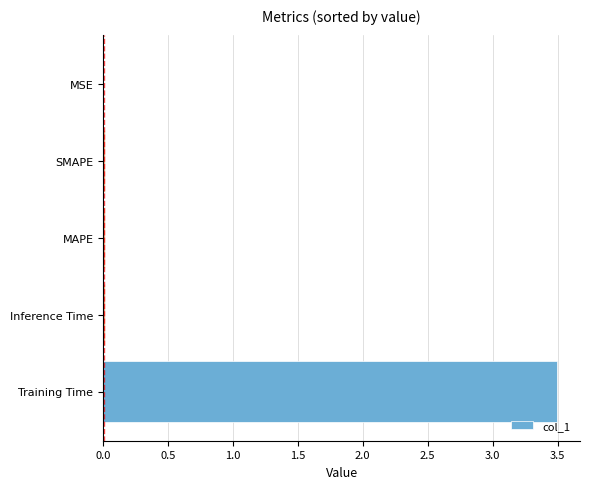

Which category has the highest value across all series?

Training Time